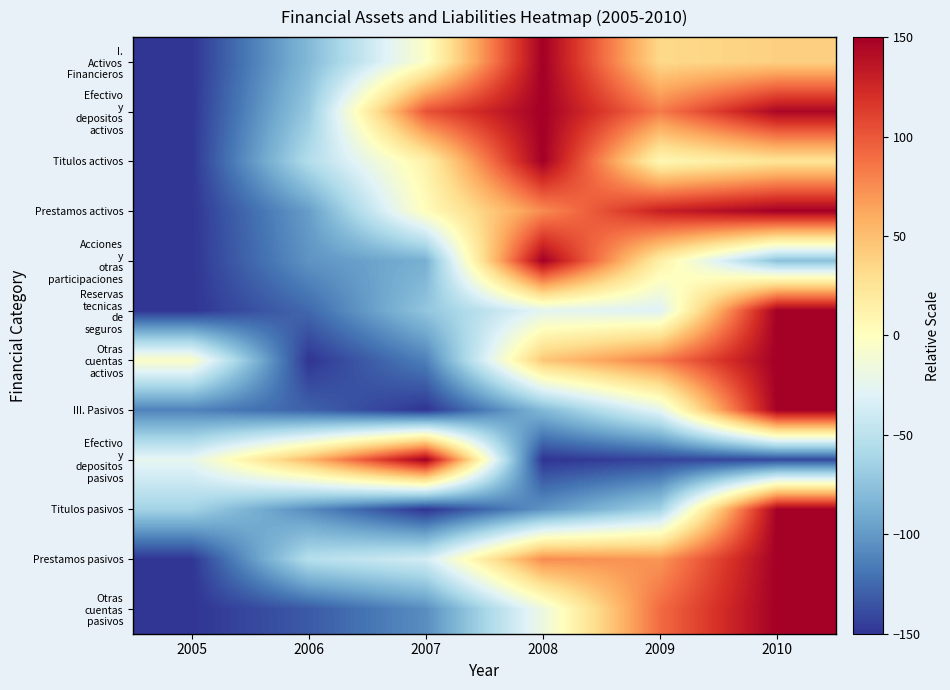

What is the total value across all series at 2010?

1042.8